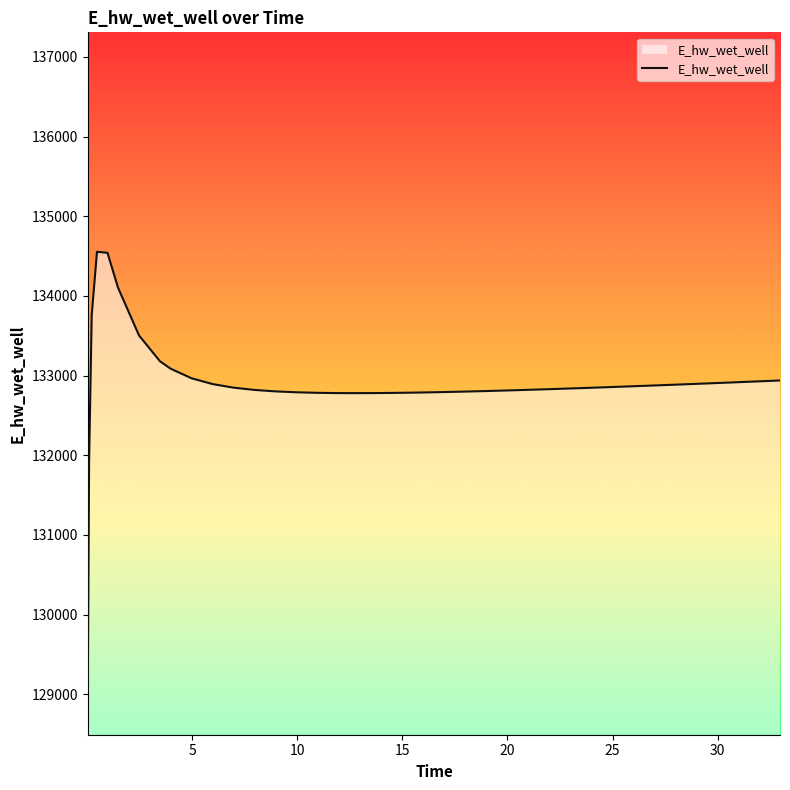

What is the difference between the maximum and minimum values?

5511.0